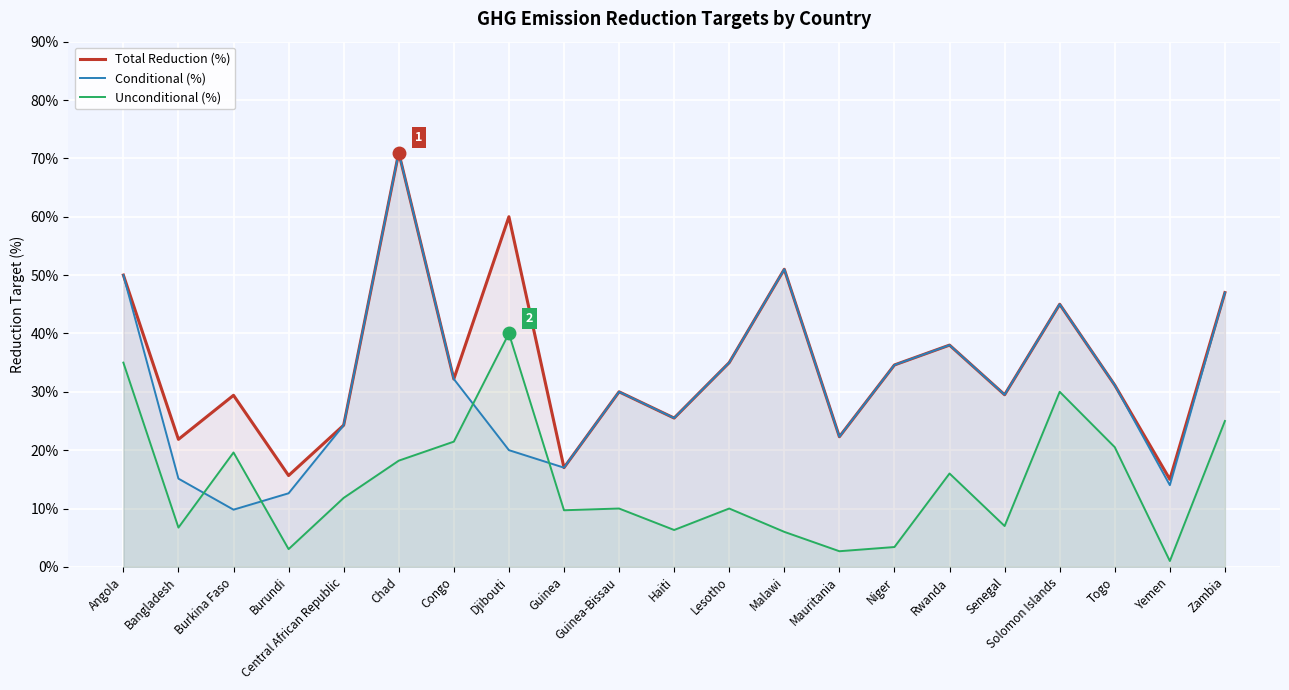

What is the sum of all Total Reduction (%) values?

725.4